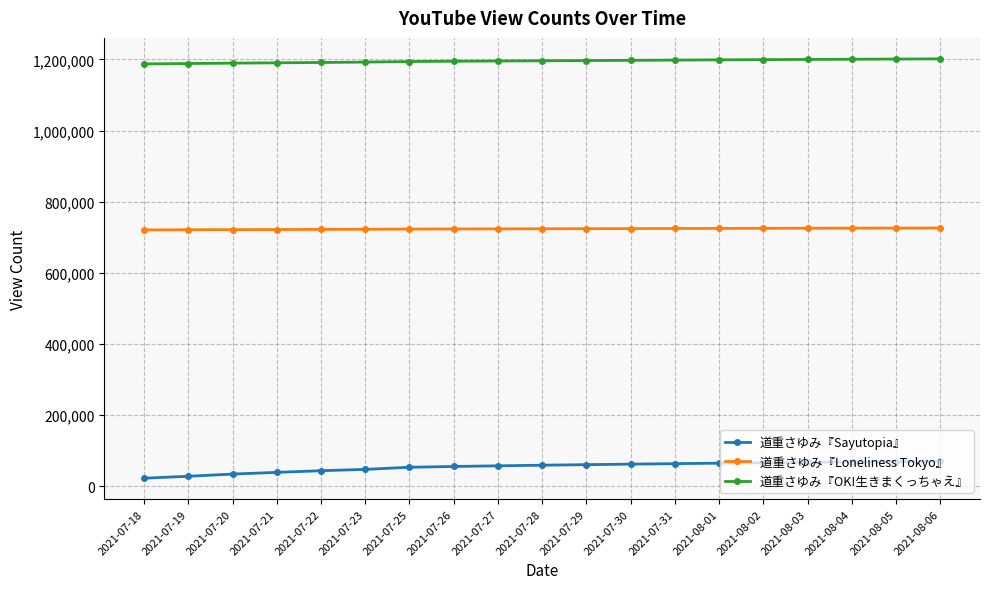

What is the spread (max minus min) of values at 2021-07-27?

1138443